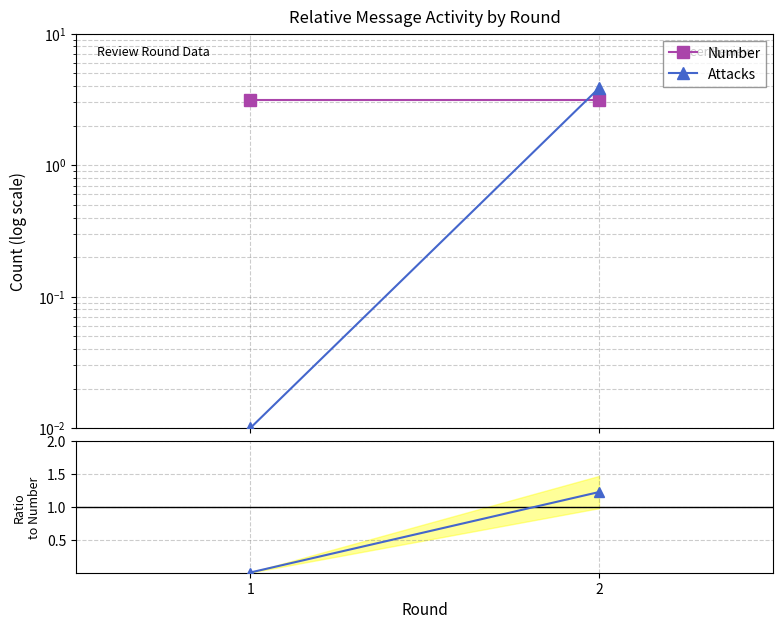

How many categories are shown in the chart?

2